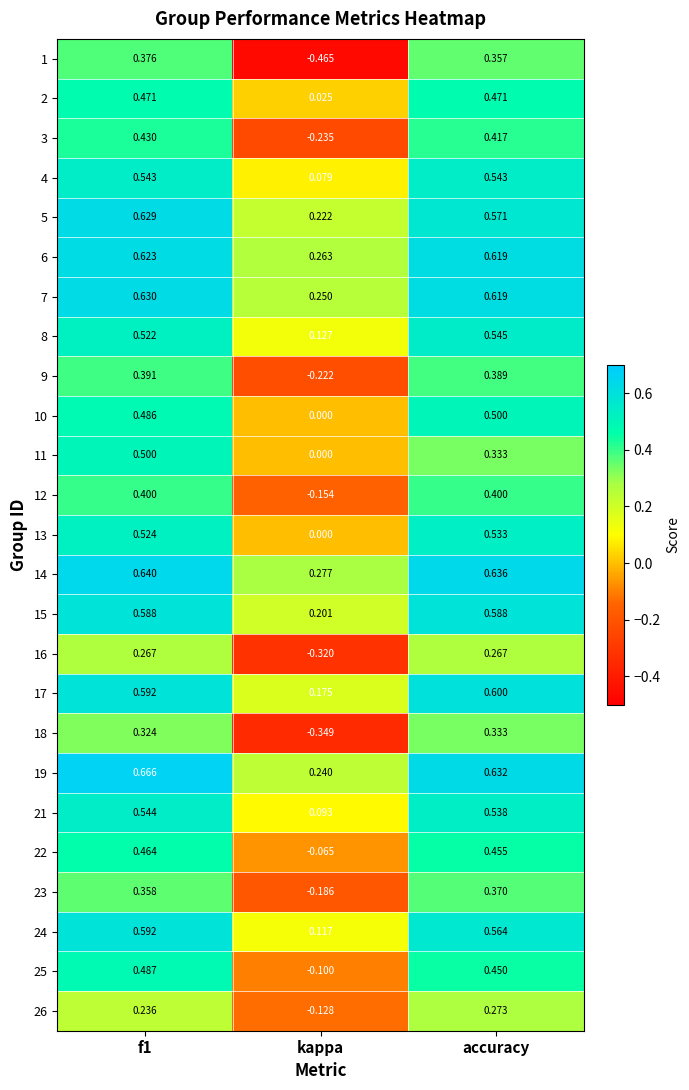

Which category has the lowest value across all series?

kappa